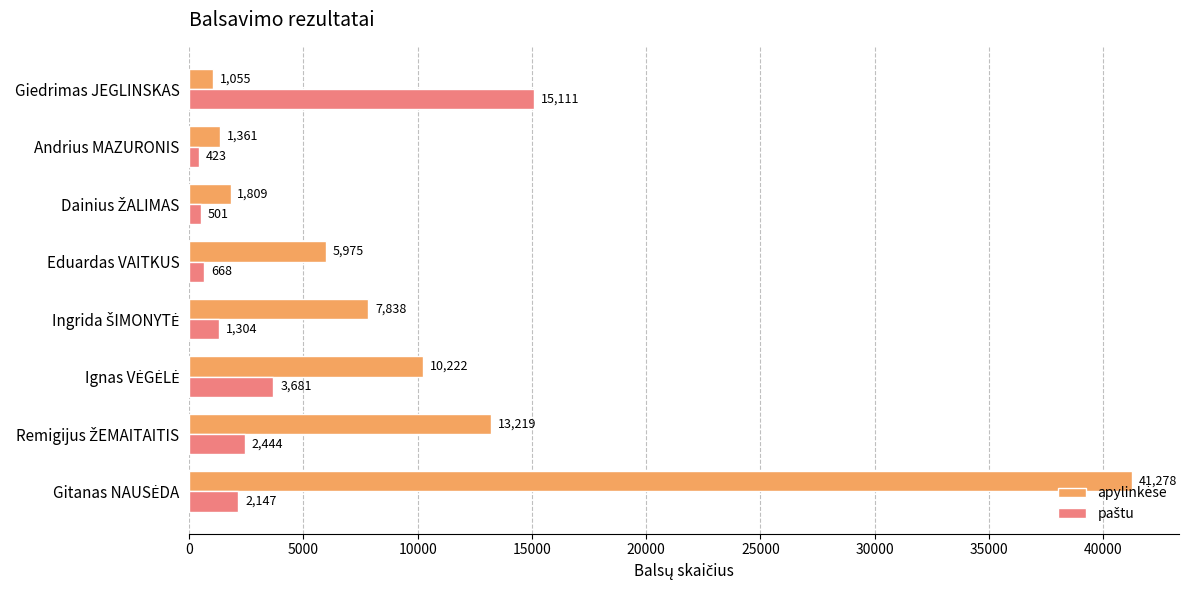

Which label corresponds to the smallest value in the chart?

Andrius MAZURONIS